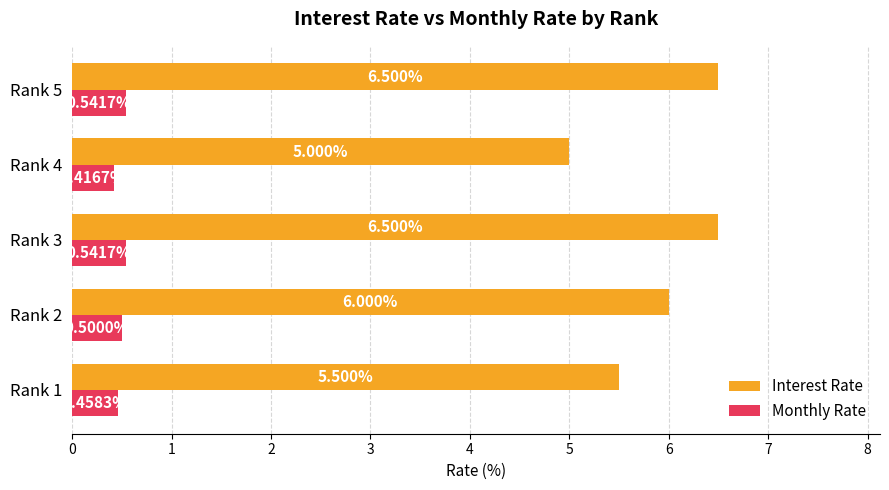

What is the difference between the Interest Rate values at Rank 4 and Rank 5?

1.5